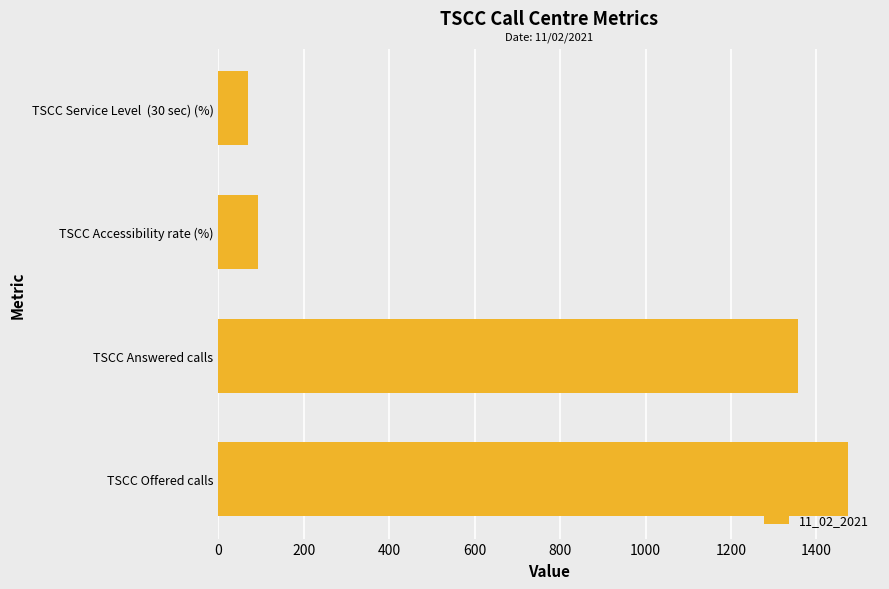

Reading top to bottom, transcribe all the data shown in this chart.

TSCC Service Level  (30 sec) (%)=69.4	TSCC Accessibility rate (%)=91.9	TSCC Answered calls=1356.0	TSCC Offered calls=1475.0